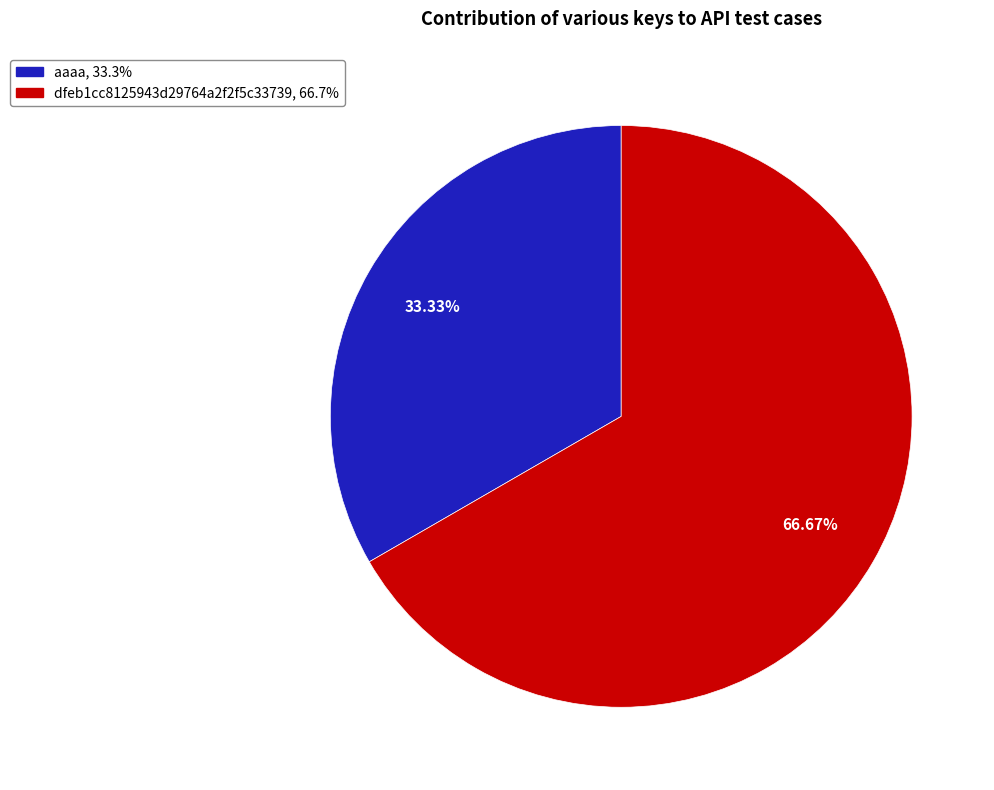

Which category accounts for the majority?

dfeb1cc8125943d29764a2f2f5c33739